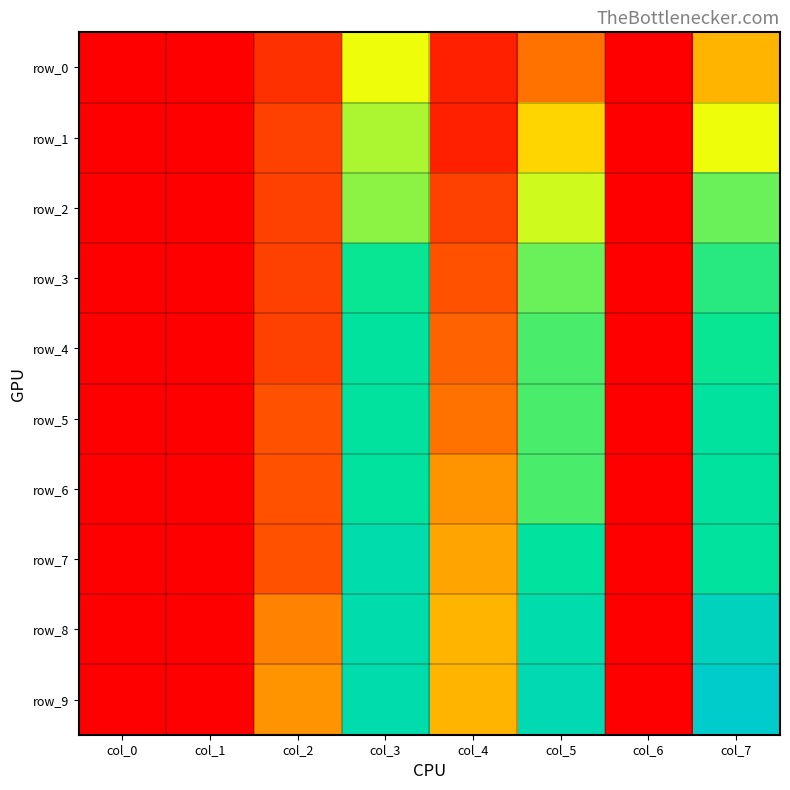

What is the difference between the maximum and minimum values in the row_9 series?

0.5